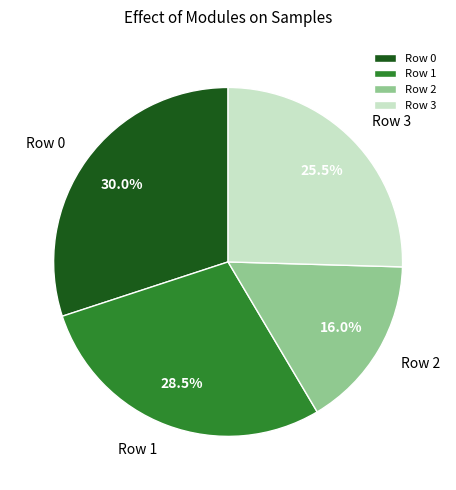

Rank the categories by value from lowest to highest.

Row 2, Row 3, Row 1, Row 0